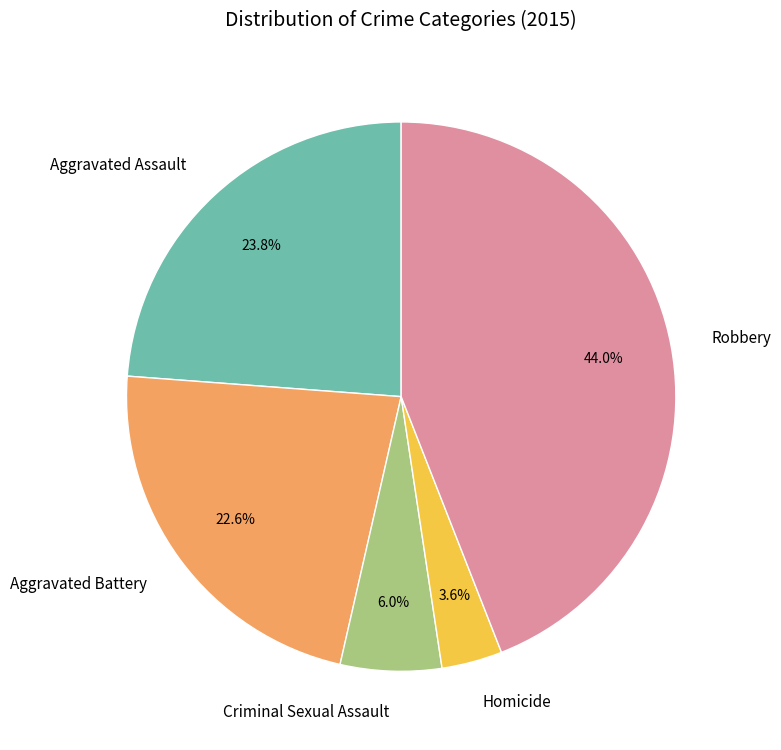

Which slice is the largest?

Robbery